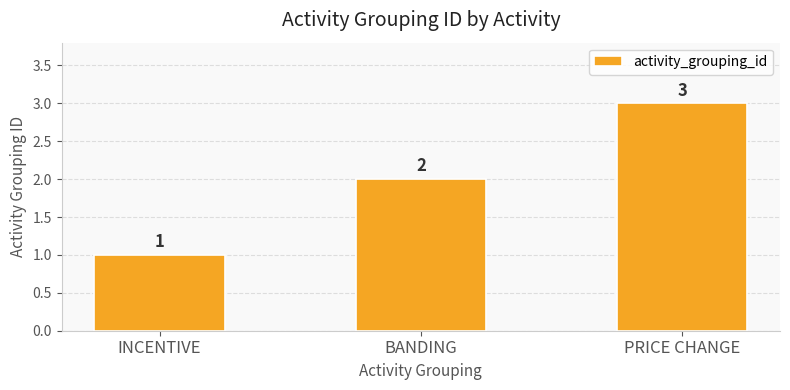

What is the change in value from INCENTIVE to PRICE CHANGE?

+2